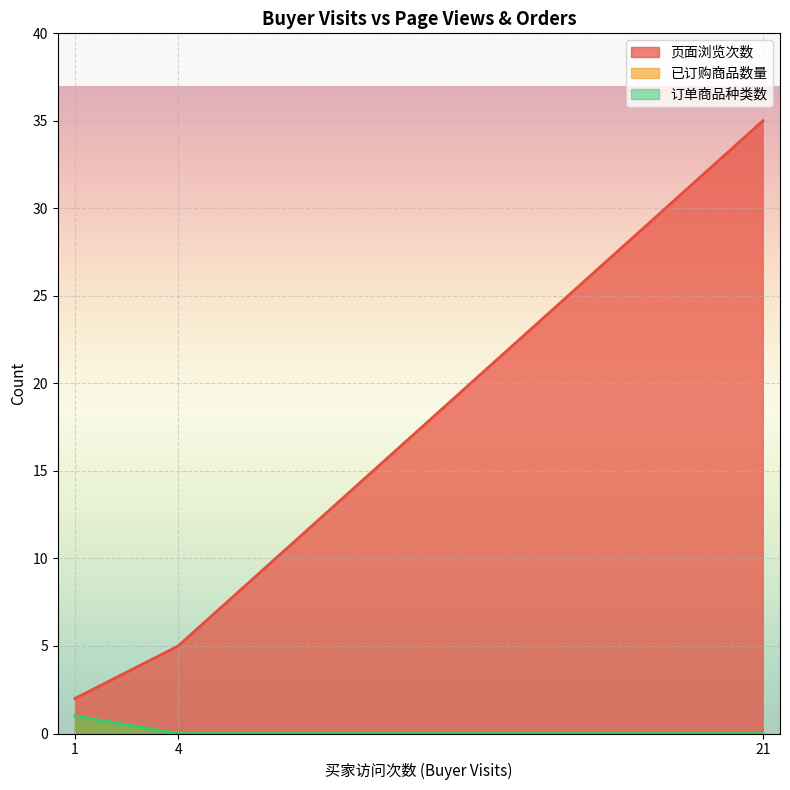

Does the chart display data point markers on the line(s)?

No